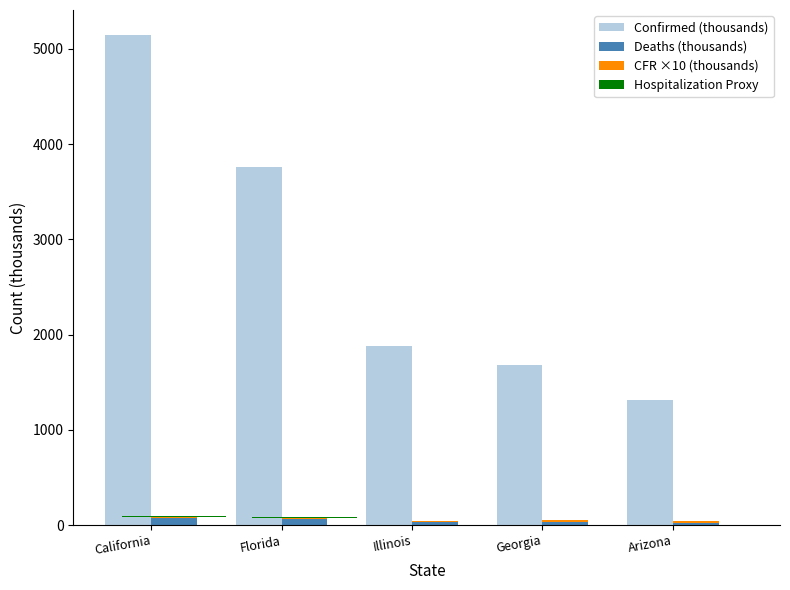

List the series in order of their peak value, highest first.

Confirmed (thousands), Deaths (thousands), CFR ×10 (thousands), Hospitalization Proxy